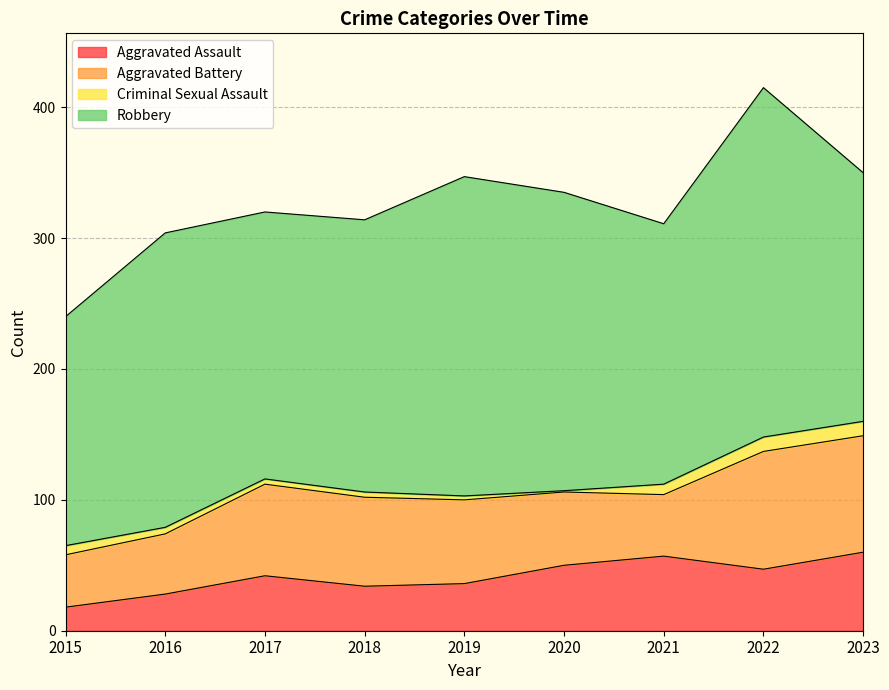

How many lines are shown in the chart?

4